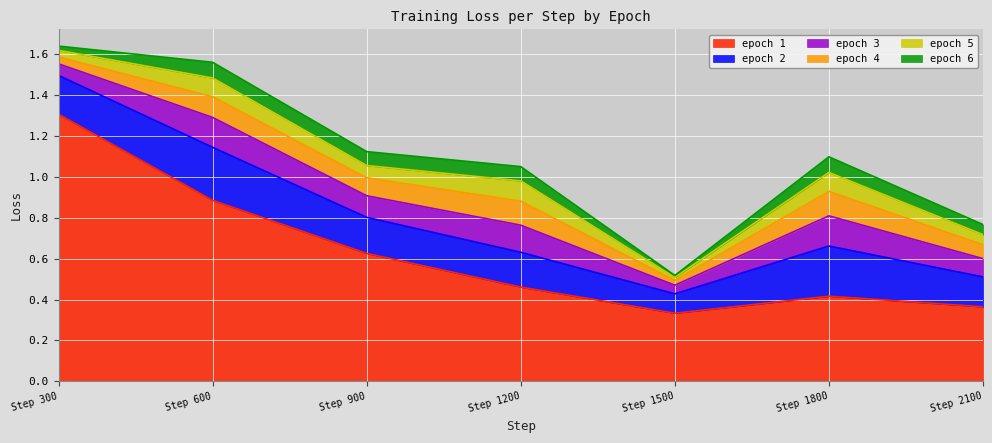

List the labels in order of epoch 3 value, largest first.

1800, 600, 1200, 900, 2100, 300, 1500